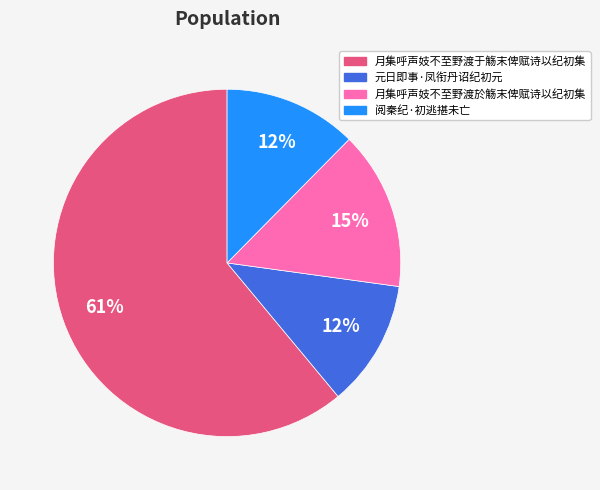

Which category accounts for the majority?

月集呼声妓不至野渡于觞末俾赋诗以纪初集